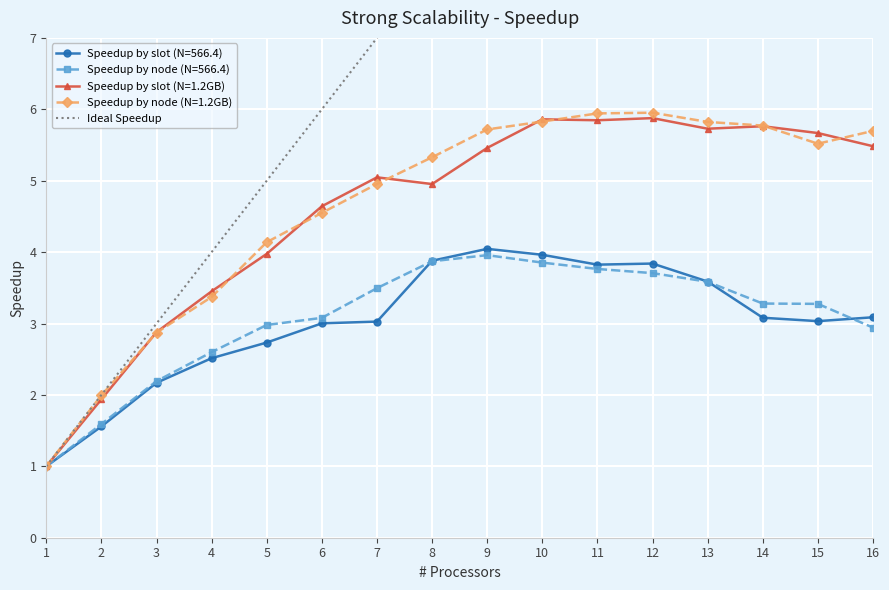

What is the smallest value displayed?

1